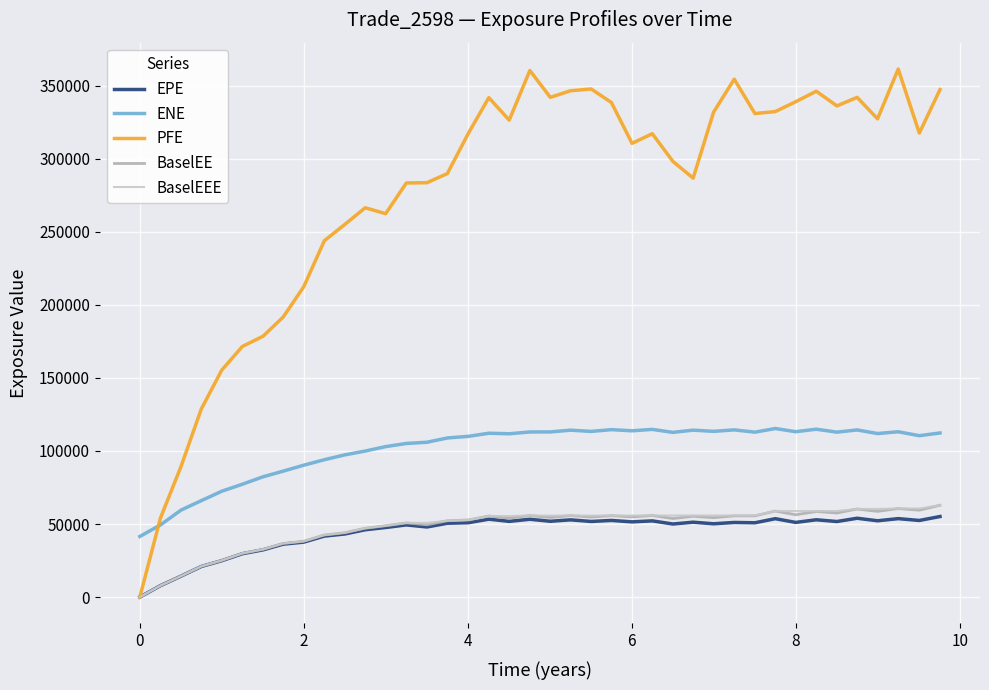

True or false: ENE and EPE intersect in this chart.

False